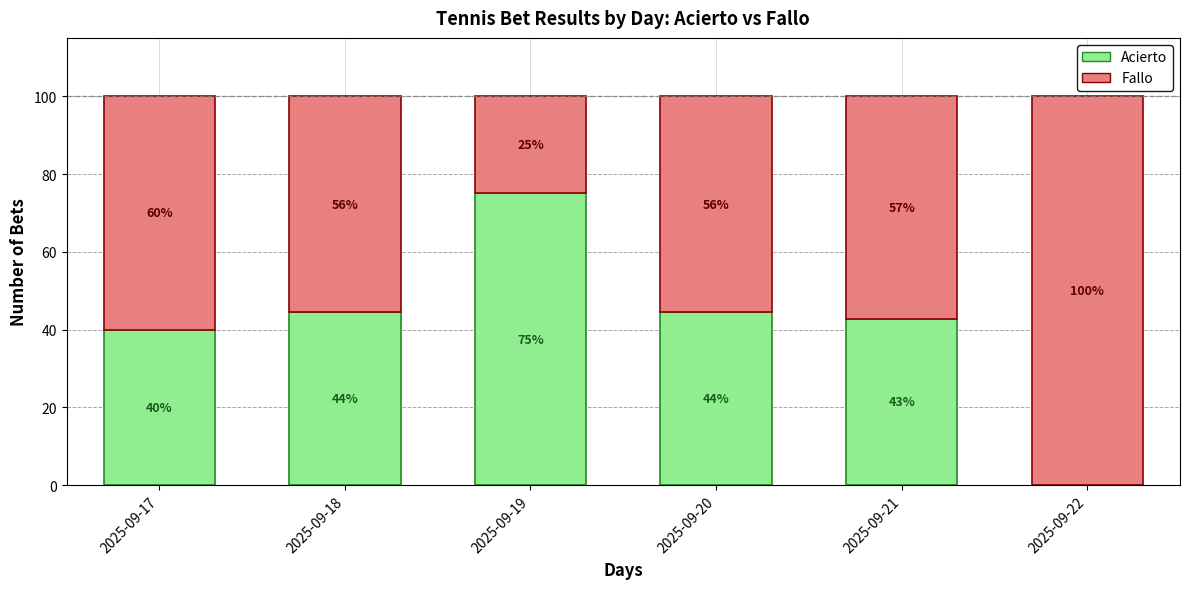

At which label does Acierto reach its peak?

2025-09-19